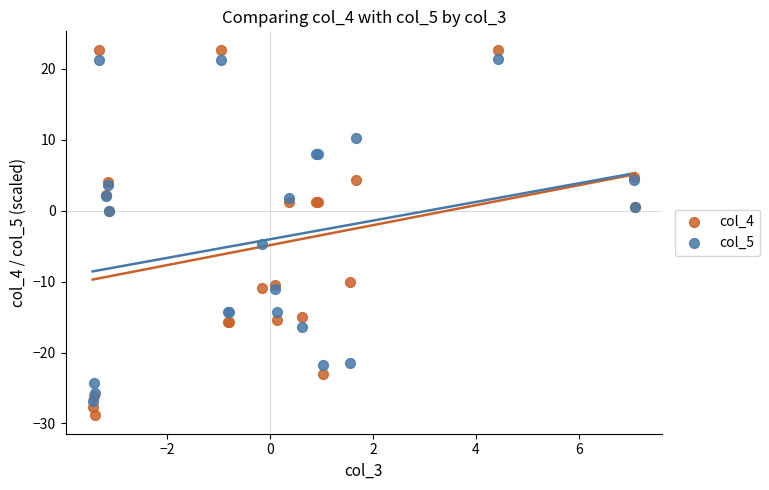

Which series has the widest spread of Y values?

col_4